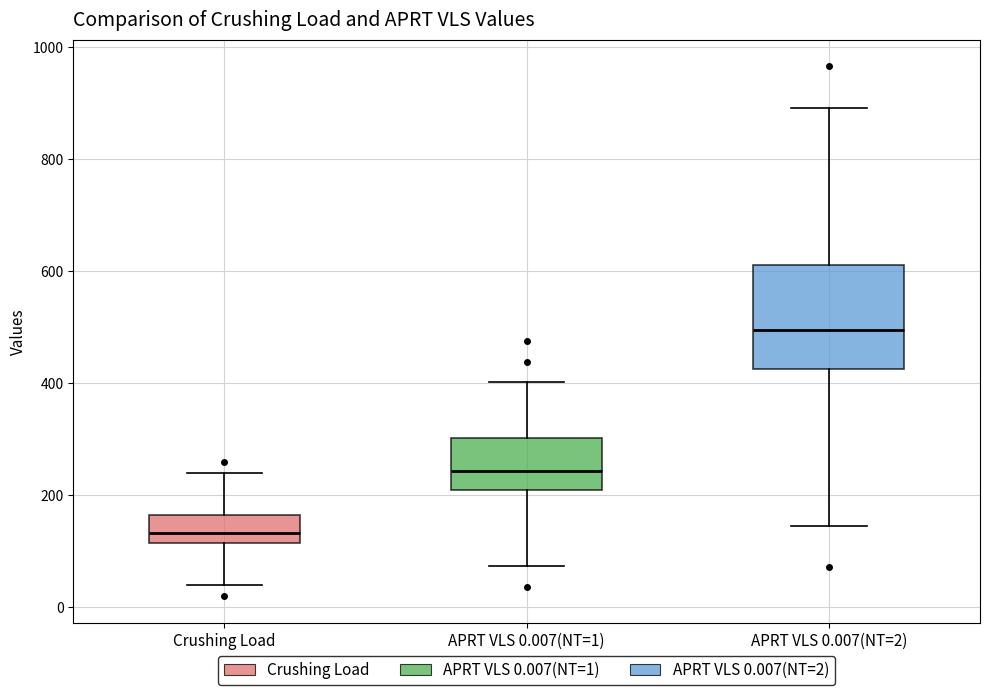

Reading left to right, transcribe this box plot: for each box, give where its median line is, the range the box spans, and where its two whiskers end, as read against the y-axis. The values are not printed on the chart, so give them approximately, as read against the axis.

Crushing Load: median 140, box 120 to 160, whiskers 40 to 240
APRT VLS 0.007(NT=1): median 240, box 220 to 300, whiskers 80 to 400
APRT VLS 0.007(NT=2): median 500, box 420 to 620, whiskers 140 to 900